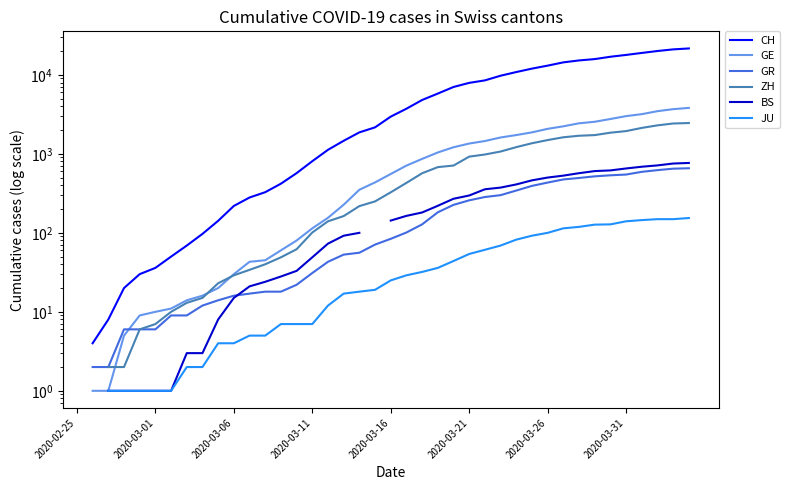

How many values in BS are above zero?

37